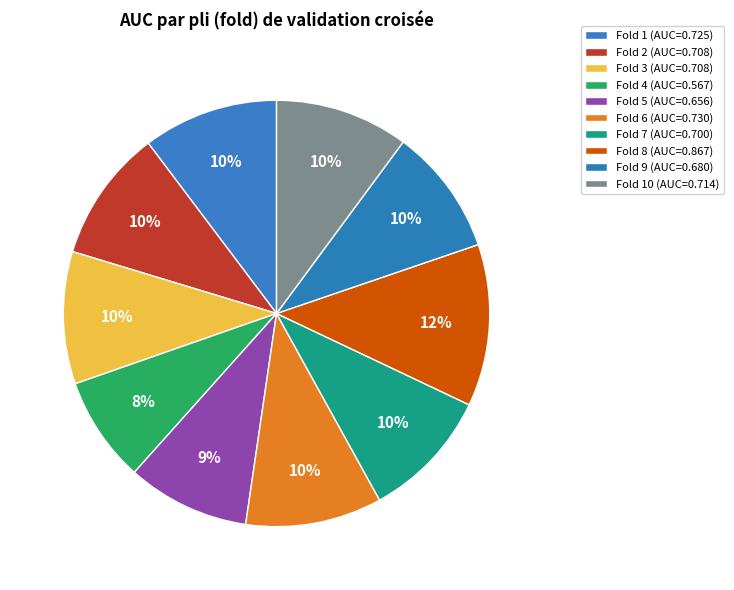

Count the number of slices in the pie.

10